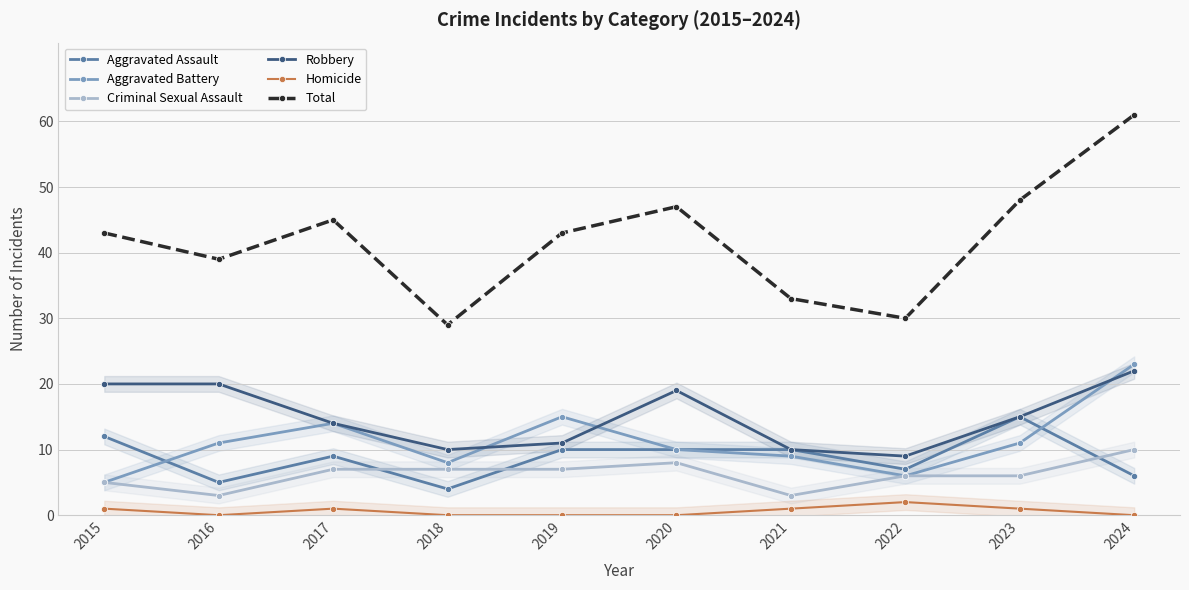

Count the number of data series in this chart.

6